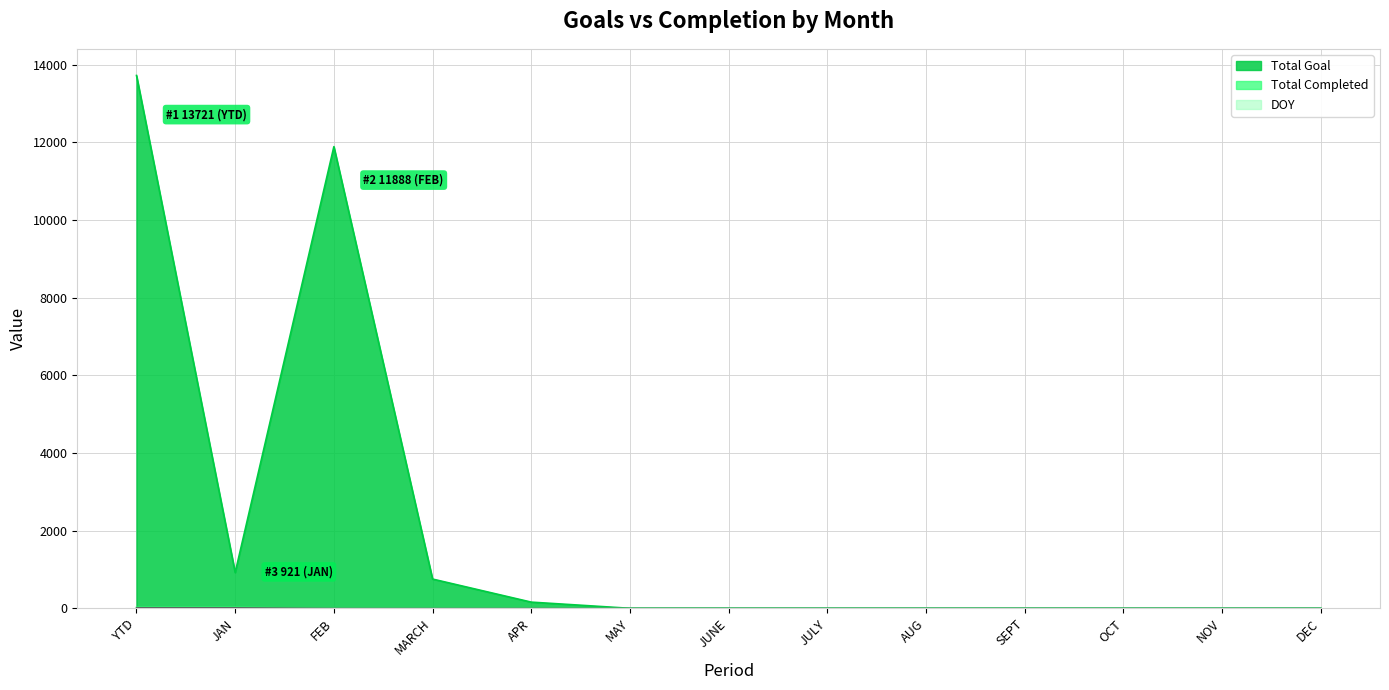

What is the difference between the Total Completed values at JAN and SEPT?

23